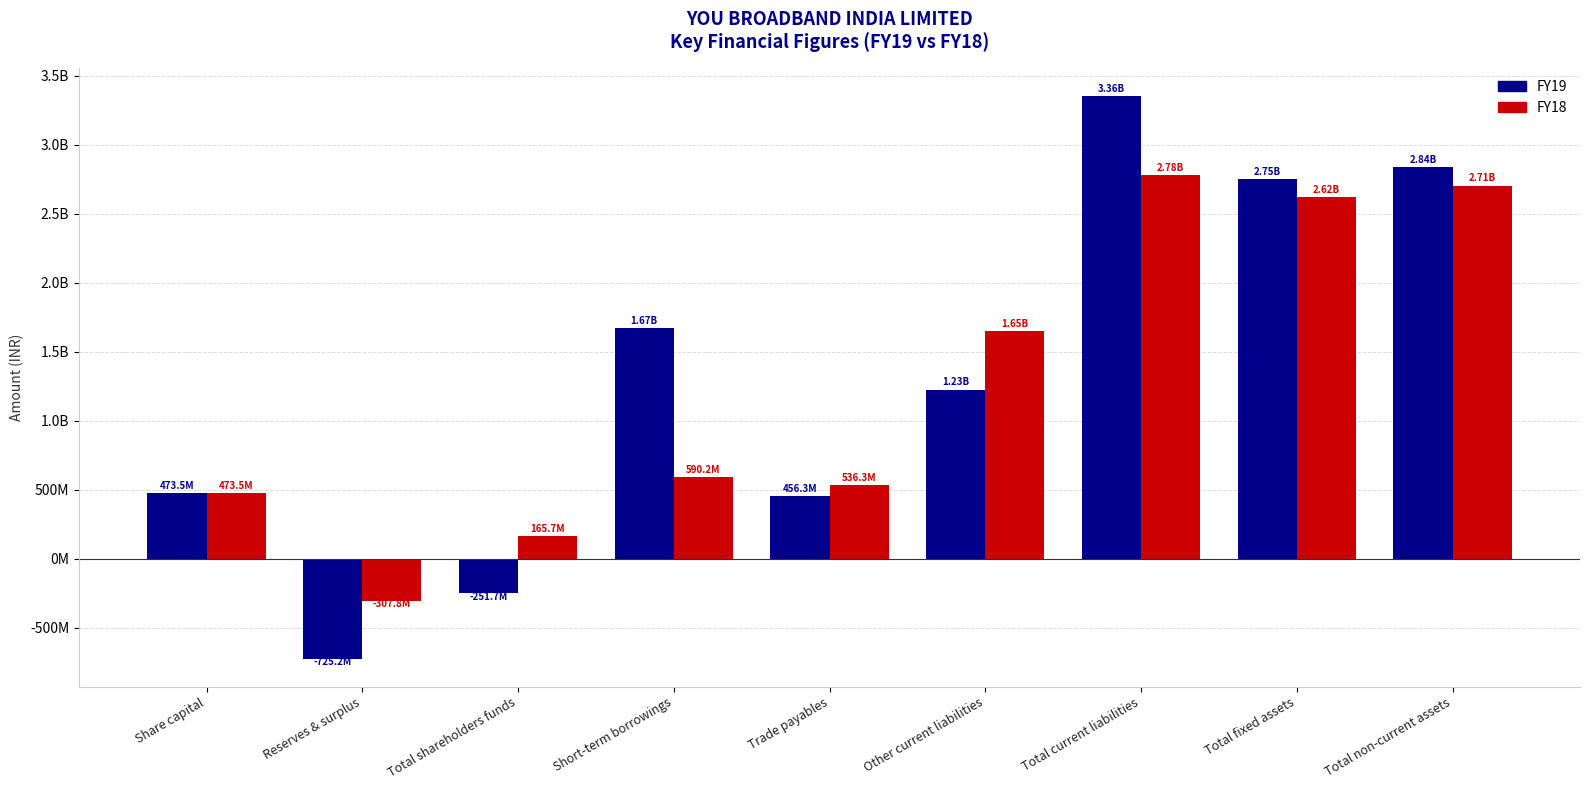

What is the difference between the second highest and second lowest values in the FY19 series?

3092746000